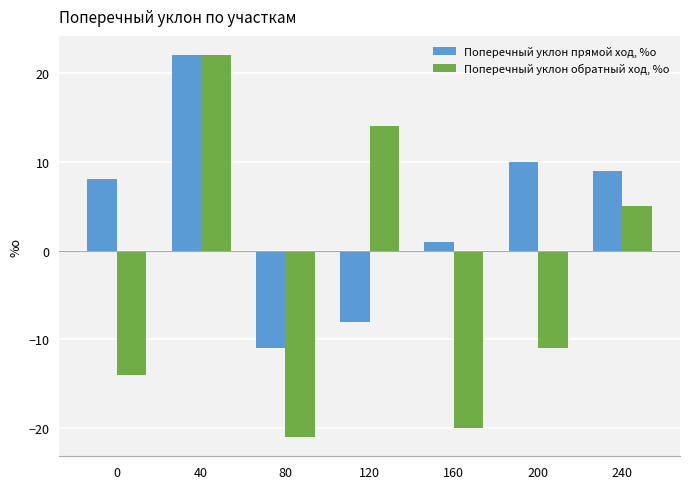

What value does the Поперечный уклон прямой ход, %о series have at 240, to the nearest 5?

10